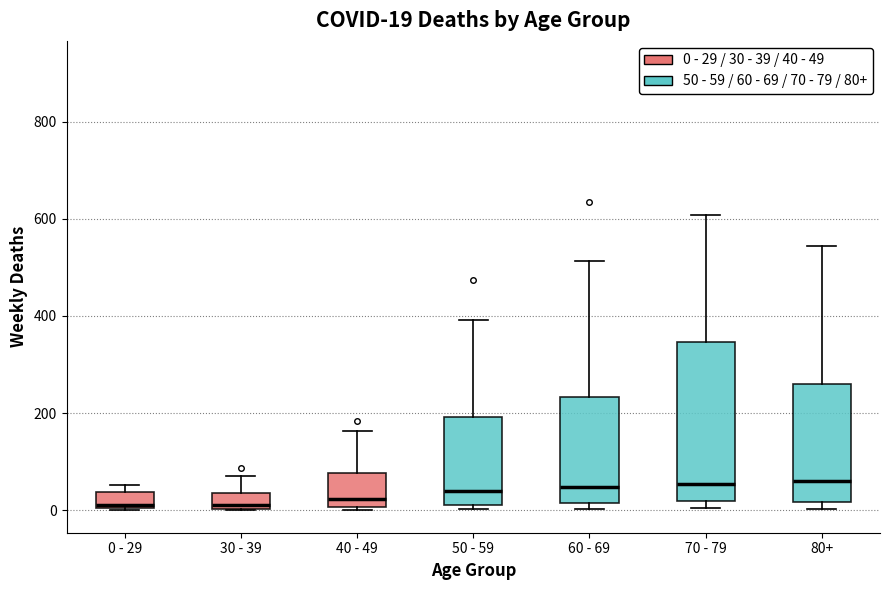

Comparing the boxes themselves (not the whiskers), which one is the tallest?

70 - 79